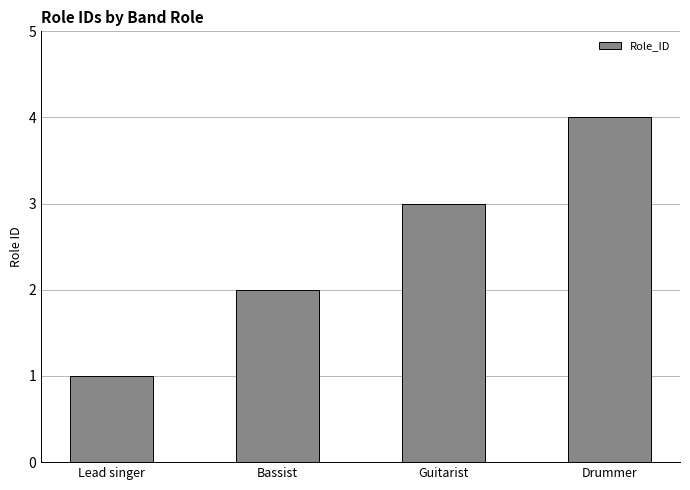

What is the value of the 4th bar from the left?

4